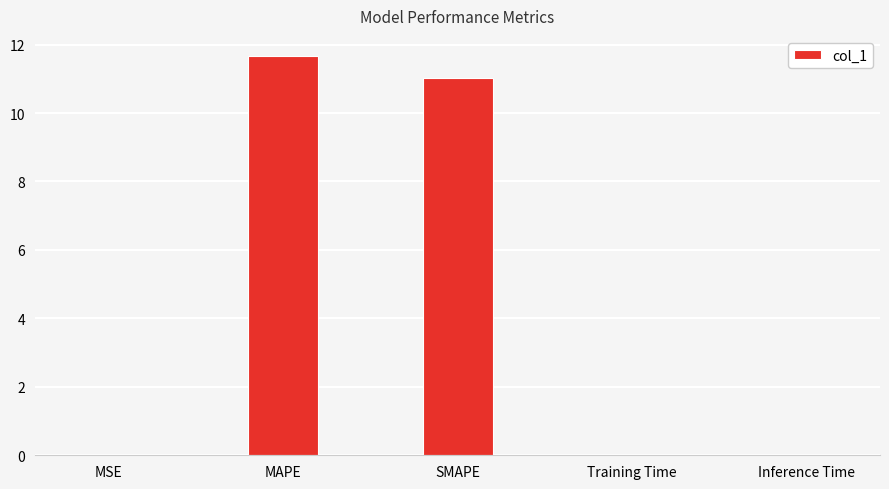

Does the chart contain stacked bars?

No